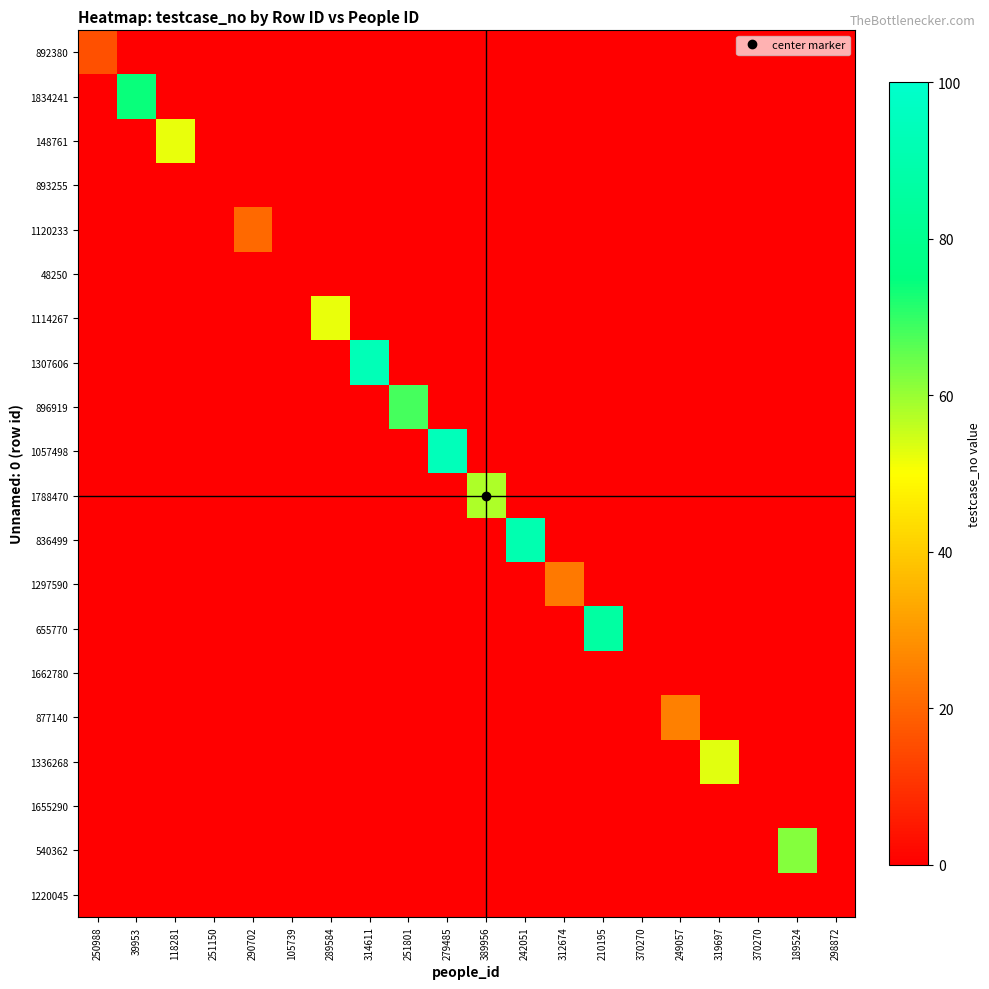

Reading right to left, list all the values displayed in this chart.

892380: 298872=0	189524=0	370270=0	319697=0	249057=0	370270=0	210195=0	312674=0	242051=0	389956=0	279485=0	251801=0	314611=0	289584=0	105739=0	290702=0	251150=0	118281=0	39953=0	250988=16
1834241: 298872=0	189524=0	370270=0	319697=0	249057=0	370270=0	210195=0	312674=0	242051=0	389956=0	279485=0	251801=0	314611=0	289584=0	105739=0	290702=0	251150=0	118281=0	39953=74	250988=0
148761: 298872=0	189524=0	370270=0	319697=0	249057=0	370270=0	210195=0	312674=0	242051=0	389956=0	279485=0	251801=0	314611=0	289584=0	105739=0	290702=0	251150=0	118281=52	39953=0	250988=0
893255: 298872=0	189524=0	370270=0	319697=0	249057=0	370270=0	210195=0	312674=0	242051=0	389956=0	279485=0	251801=0	314611=0	289584=0	105739=0	290702=0	251150=0	118281=0	39953=0	250988=0
1120233: 298872=0	189524=0	370270=0	319697=0	249057=0	370270=0	210195=0	312674=0	242051=0	389956=0	279485=0	251801=0	314611=0	289584=0	105739=0	290702=21	251150=0	118281=0	39953=0	250988=0
48250: 298872=0	189524=0	370270=0	319697=0	249057=0	370270=0	210195=0	312674=0	242051=0	389956=0	279485=0	251801=0	314611=0	289584=0	105739=0	290702=0	251150=0	118281=0	39953=0	250988=0
1114267: 298872=0	189524=0	370270=0	319697=0	249057=0	370270=0	210195=0	312674=0	242051=0	389956=0	279485=0	251801=0	314611=0	289584=52	105739=0	290702=0	251150=0	118281=0	39953=0	250988=0
1307606: 298872=0	189524=0	370270=0	319697=0	249057=0	370270=0	210195=0	312674=0	242051=0	389956=0	279485=0	251801=0	314611=93	289584=0	105739=0	290702=0	251150=0	118281=0	39953=0	250988=0
896919: 298872=0	189524=0	370270=0	319697=0	249057=0	370270=0	210195=0	312674=0	242051=0	389956=0	279485=0	251801=68	314611=0	289584=0	105739=0	290702=0	251150=0	118281=0	39953=0	250988=0
1057498: 298872=0	189524=0	370270=0	319697=0	249057=0	370270=0	210195=0	312674=0	242051=0	389956=0	279485=94	251801=0	314611=0	289584=0	105739=0	290702=0	251150=0	118281=0	39953=0	250988=0
1788470: 298872=0	189524=0	370270=0	319697=0	249057=0	370270=0	210195=0	312674=0	242051=0	389956=58	279485=0	251801=0	314611=0	289584=0	105739=0	290702=0	251150=0	118281=0	39953=0	250988=0
836499: 298872=0	189524=0	370270=0	319697=0	249057=0	370270=0	210195=0	312674=0	242051=91	389956=0	279485=0	251801=0	314611=0	289584=0	105739=0	290702=0	251150=0	118281=0	39953=0	250988=0
1297590: 298872=0	189524=0	370270=0	319697=0	249057=0	370270=0	210195=0	312674=24	242051=0	389956=0	279485=0	251801=0	314611=0	289584=0	105739=0	290702=0	251150=0	118281=0	39953=0	250988=0
655770: 298872=0	189524=0	370270=0	319697=0	249057=0	370270=0	210195=86	312674=0	242051=0	389956=0	279485=0	251801=0	314611=0	289584=0	105739=0	290702=0	251150=0	118281=0	39953=0	250988=0
1662780: 298872=0	189524=0	370270=0	319697=0	249057=0	370270=0	210195=0	312674=0	242051=0	389956=0	279485=0	251801=0	314611=0	289584=0	105739=0	290702=0	251150=0	118281=0	39953=0	250988=0
877140: 298872=0	189524=0	370270=0	319697=0	249057=25	370270=0	210195=0	312674=0	242051=0	389956=0	279485=0	251801=0	314611=0	289584=0	105739=0	290702=0	251150=0	118281=0	39953=0	250988=0
1336268: 298872=0	189524=0	370270=0	319697=53	249057=0	370270=0	210195=0	312674=0	242051=0	389956=0	279485=0	251801=0	314611=0	289584=0	105739=0	290702=0	251150=0	118281=0	39953=0	250988=0
1655290: 298872=0	189524=0	370270=0	319697=0	249057=0	370270=0	210195=0	312674=0	242051=0	389956=0	279485=0	251801=0	314611=0	289584=0	105739=0	290702=0	251150=0	118281=0	39953=0	250988=0
540362: 298872=0	189524=62	370270=0	319697=0	249057=0	370270=0	210195=0	312674=0	242051=0	389956=0	279485=0	251801=0	314611=0	289584=0	105739=0	290702=0	251150=0	118281=0	39953=0	250988=0
1220045: 298872=0	189524=0	370270=0	319697=0	249057=0	370270=0	210195=0	312674=0	242051=0	389956=0	279485=0	251801=0	314611=0	289584=0	105739=0	290702=0	251150=0	118281=0	39953=0	250988=0